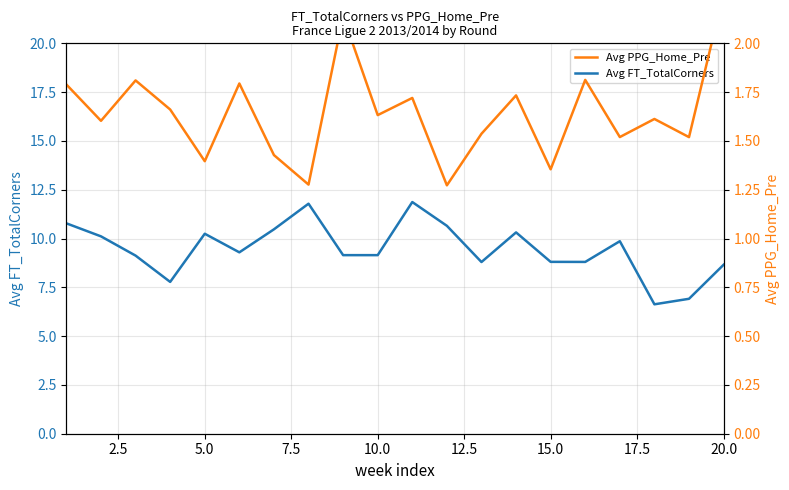

What is the minimum value for Avg FT_TotalCorners?

6.6